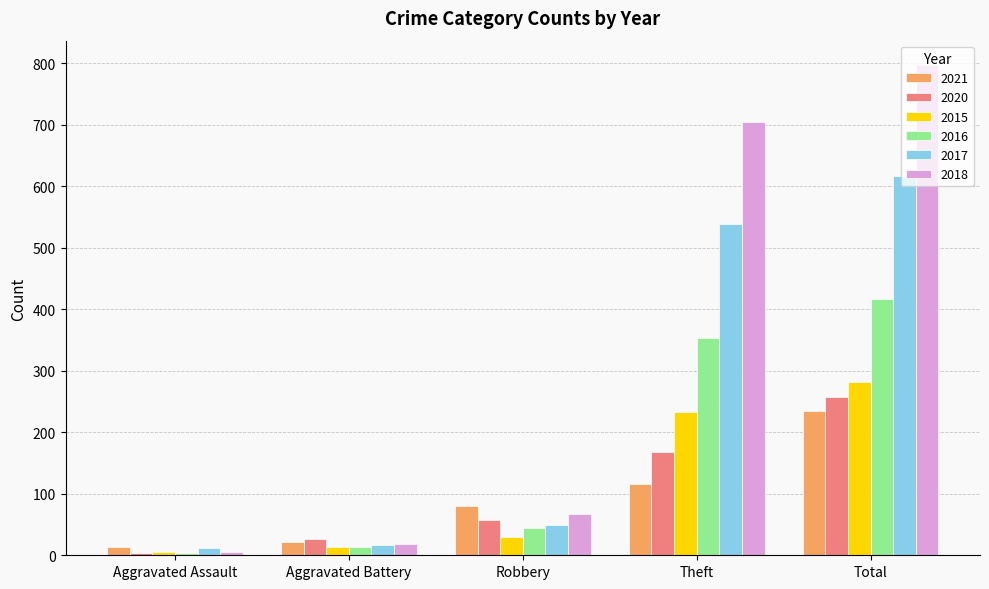

What is the label of the 5th bar from the left?

Total